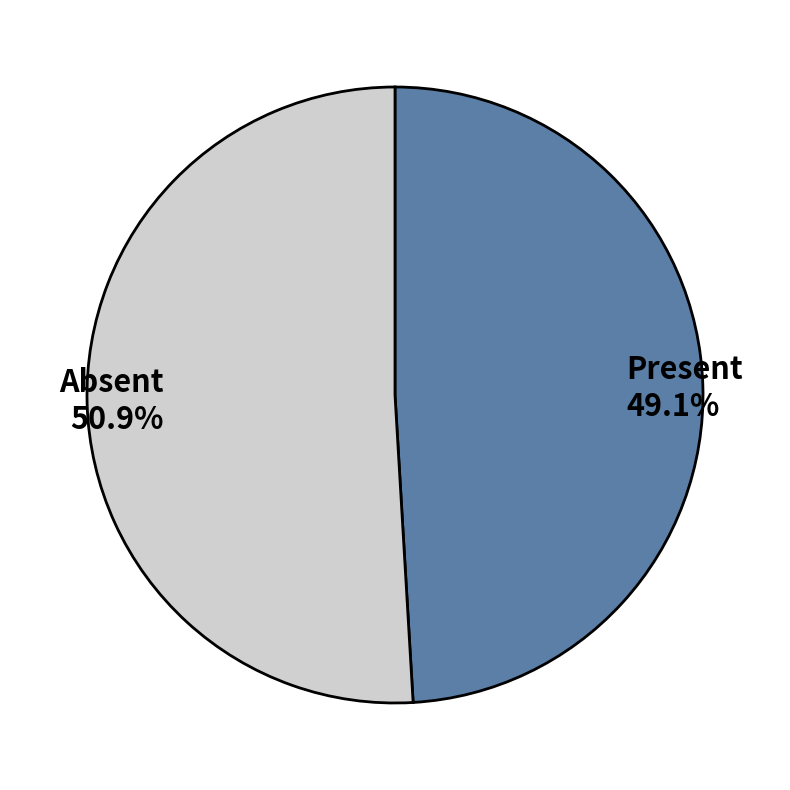

Rank the categories by value from lowest to highest.

Present, Absent